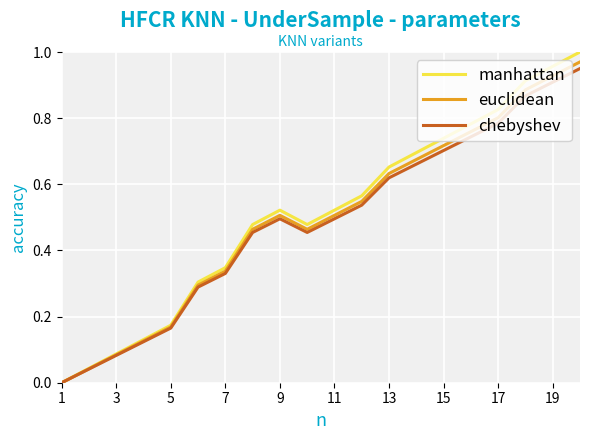

Which series has the largest range (max minus min)?

manhattan